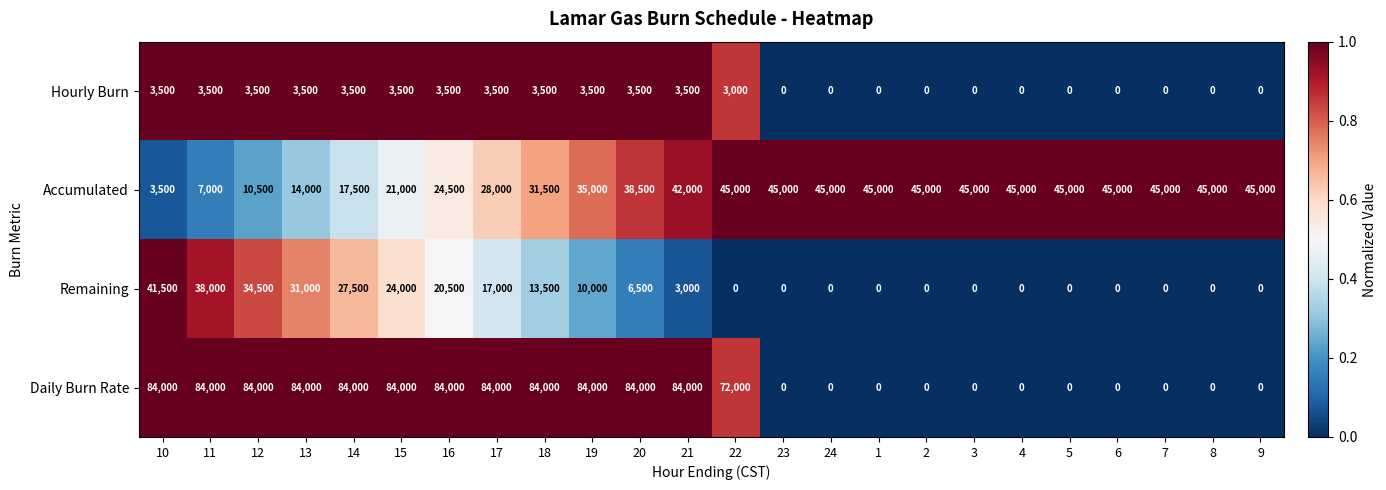

Rank the series by their maximum value, from highest to lowest.

Daily Burn Rate, Accumulated, Remaining, Hourly Burn